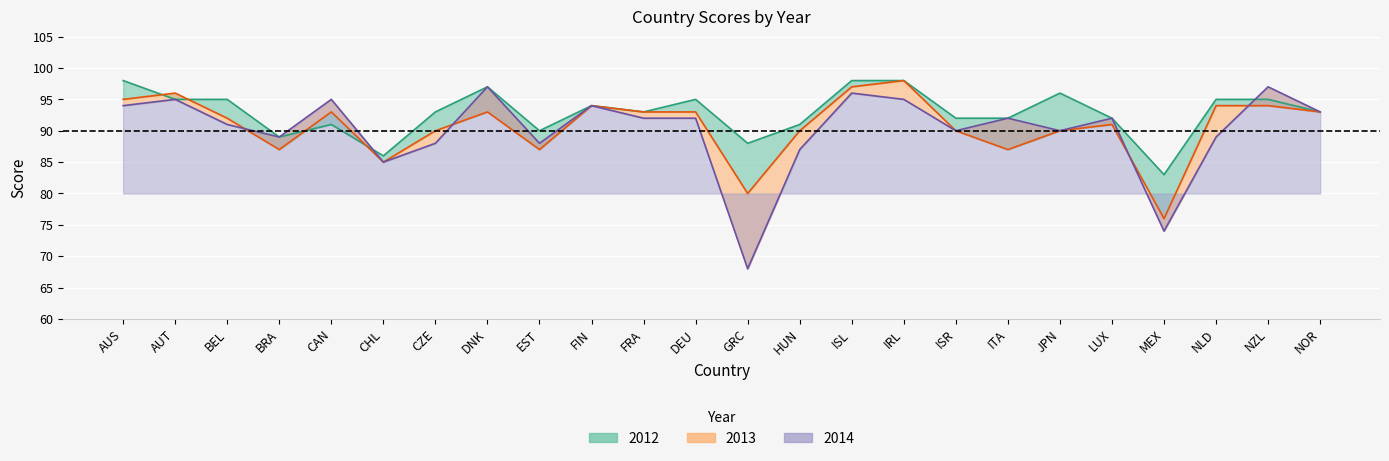

What is the label of the 17th point from the right?

DNK